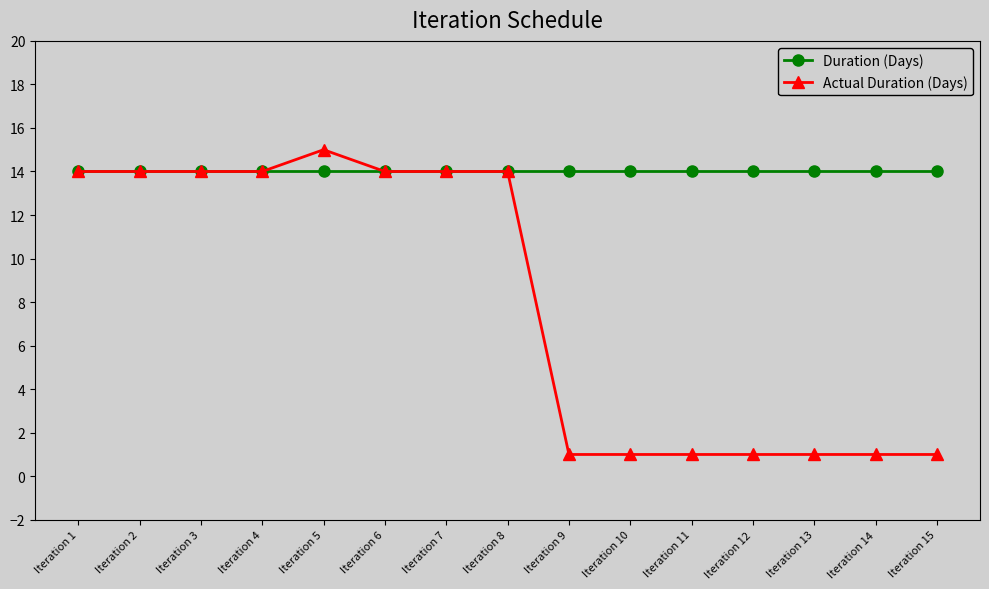

Rank the series by their maximum value, from lowest to highest.

Duration (Days), Actual Duration (Days)